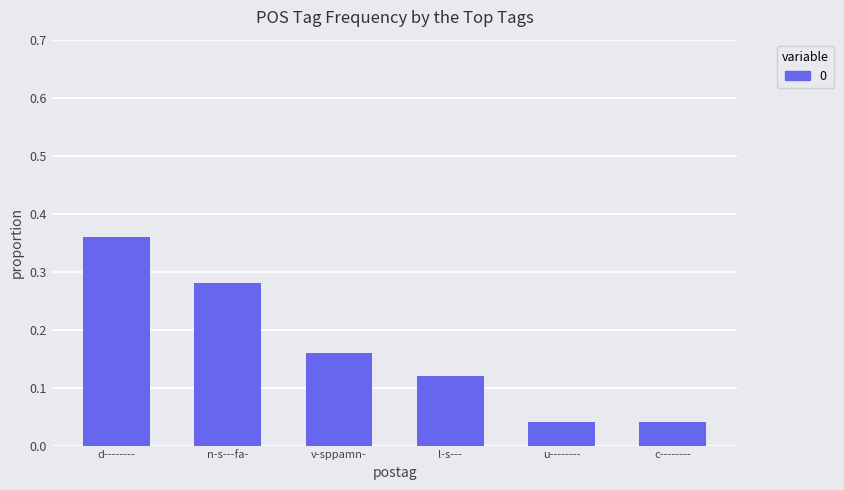

What position from the right is n-s---fa-?

5